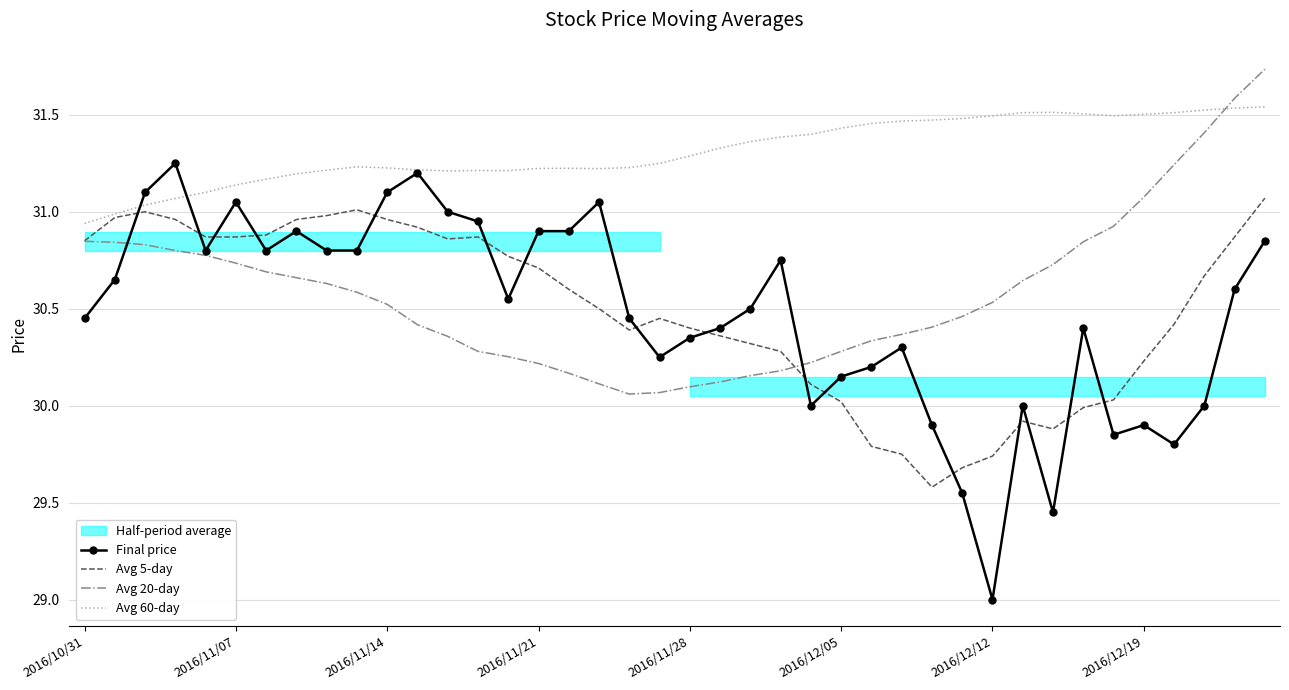

The Avg 5-day series shows 45.5 at 2016/12/12. True or false?

False